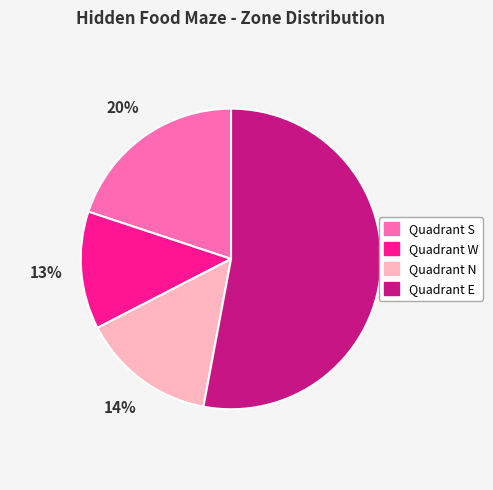

Is there any slice that represents more than half of the pie?

Yes